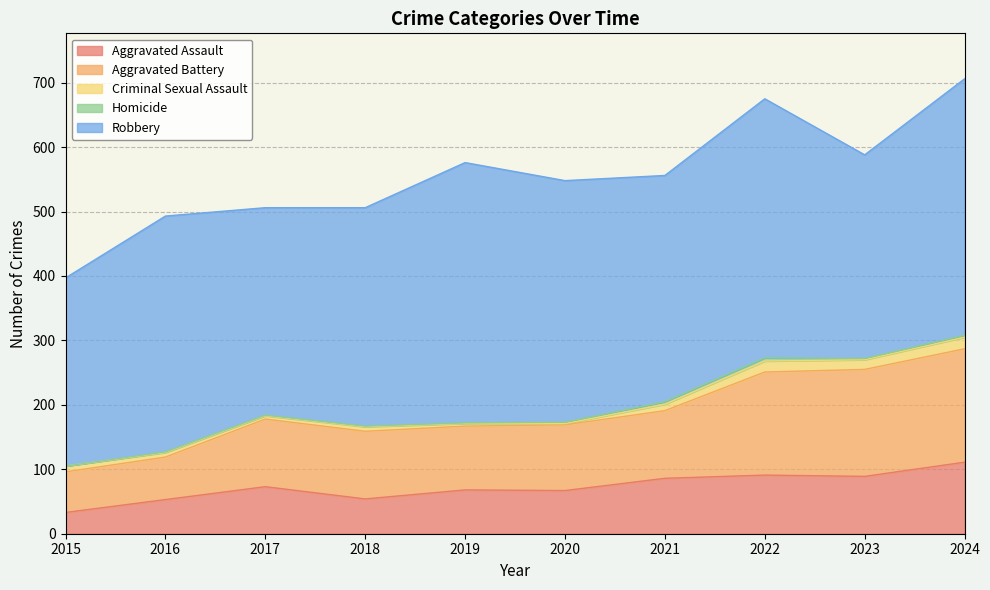

At which label does Aggravated Assault reach its minimum?

2015